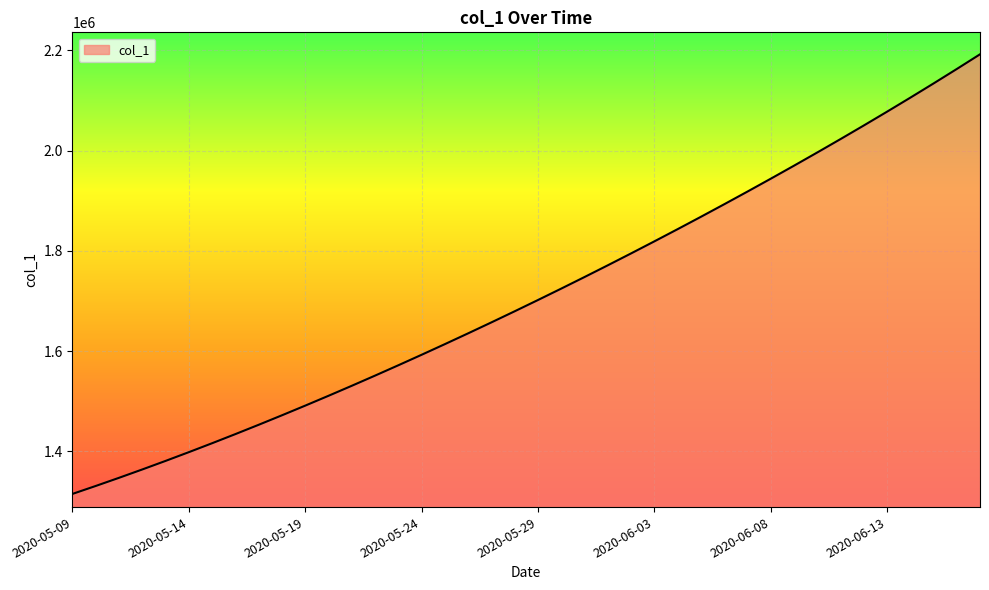

What is the greatest value displayed?

2192182.0